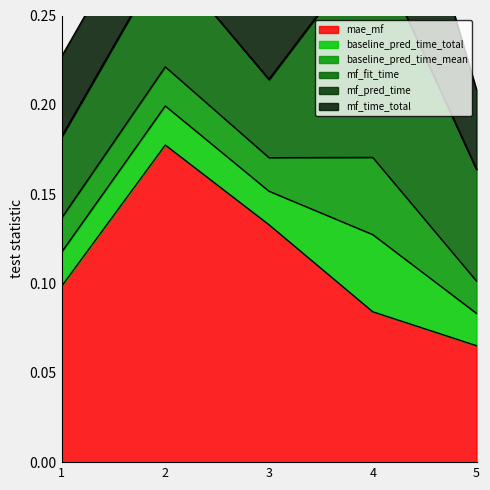

Which has a higher value, 5 or 1?

1